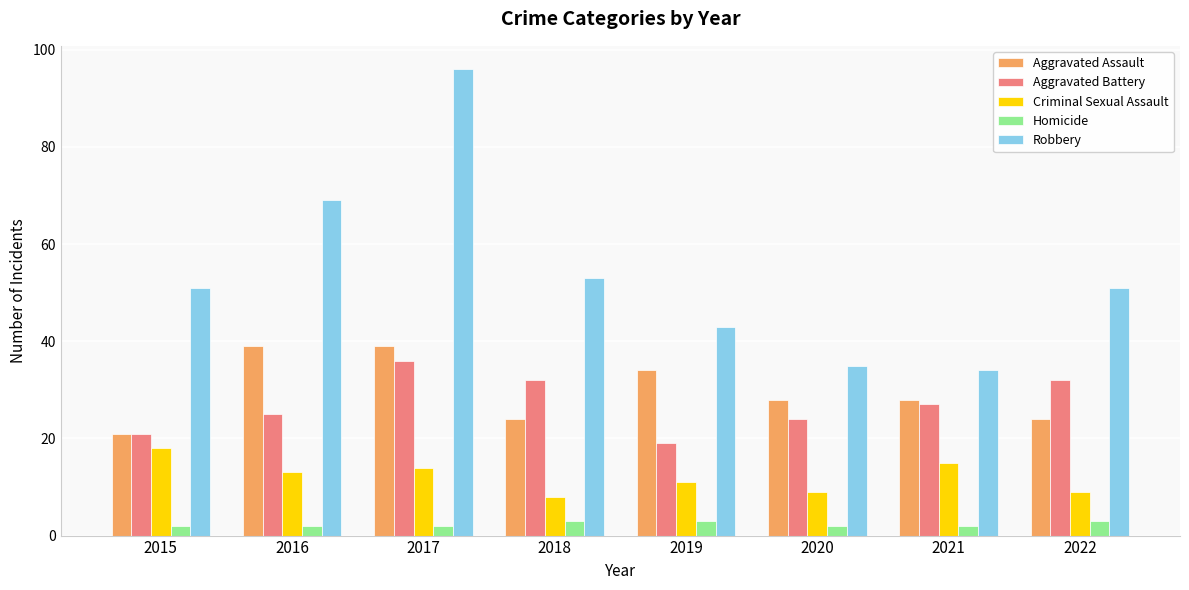

Count the number of data series in this chart.

5